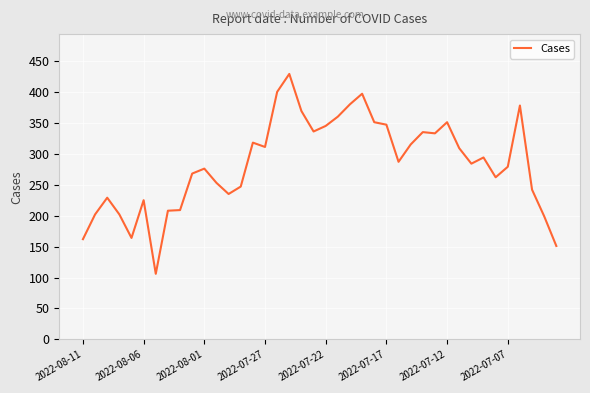

What is the smallest value displayed?

106